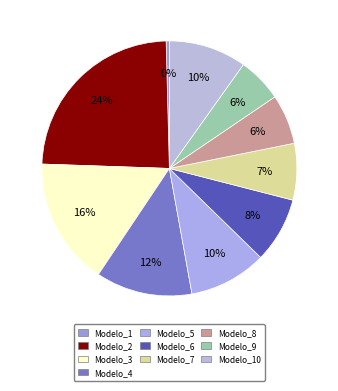

Rank the categories by value from lowest to highest.

Modelo_1, Modelo_9, Modelo_8, Modelo_7, Modelo_6, Modelo_10, Modelo_5, Modelo_4, Modelo_3, Modelo_2